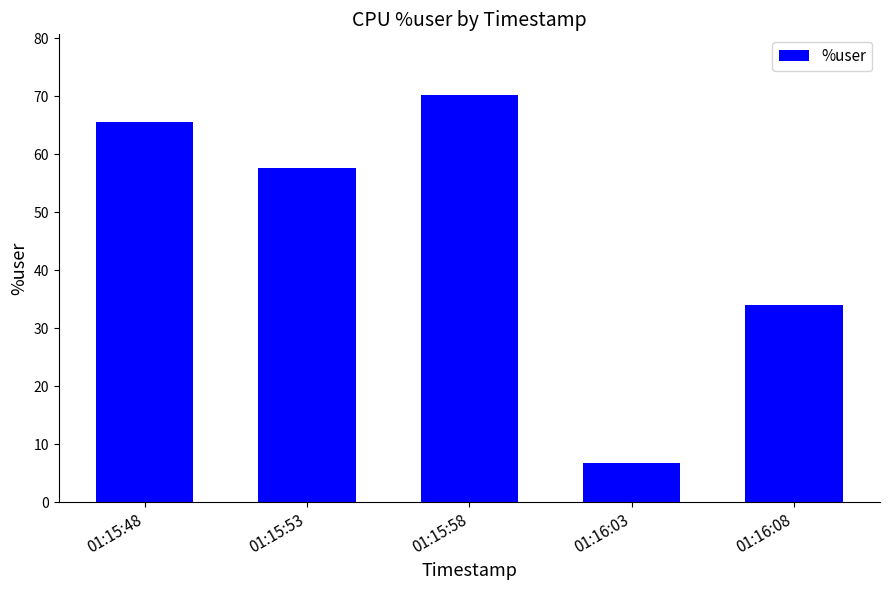

List the labels in order of value, largest first.

01:15:58, 01:15:48, 01:15:53, 01:16:08, 01:16:03